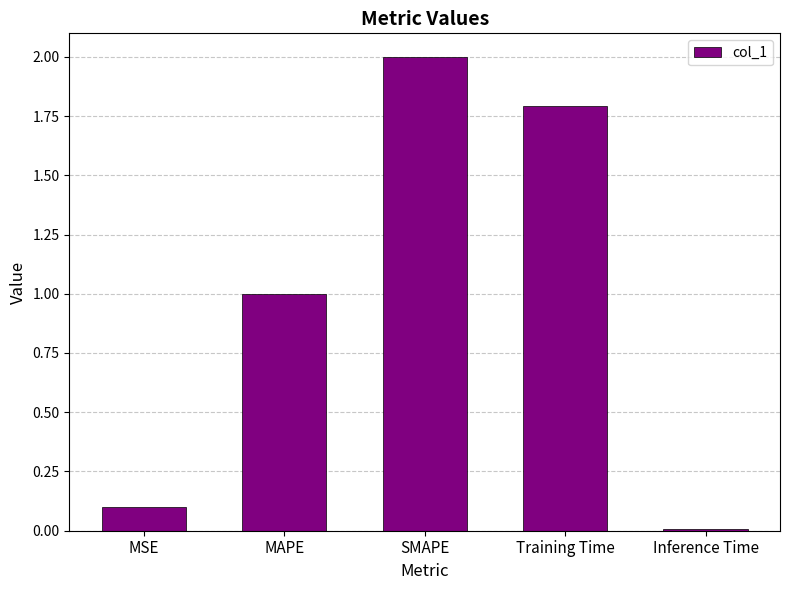

True or false: the data shows 1.0 at MAPE.

True